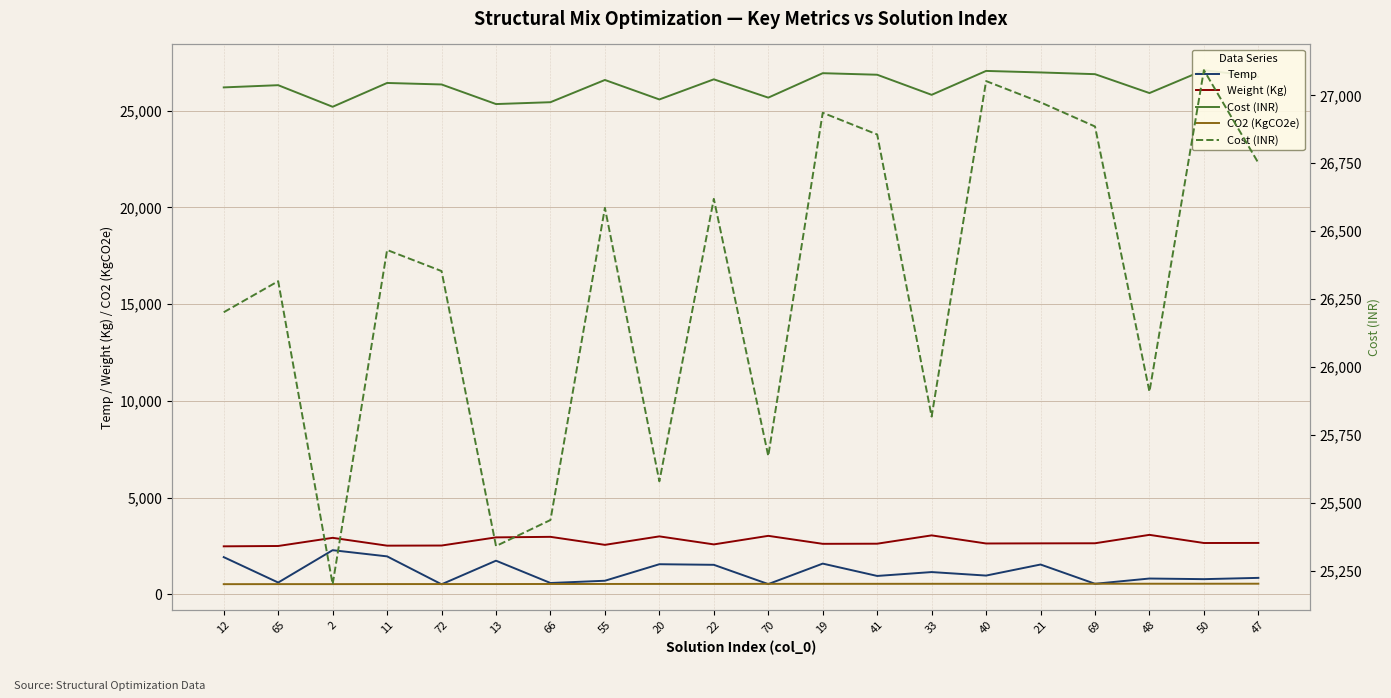

Count the number of data series in this chart.

4